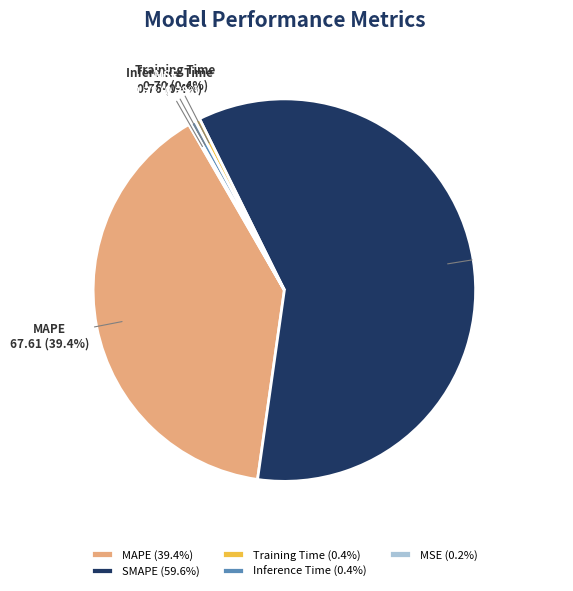

The MAPE slice represents 30% of the pie. True or false?

False